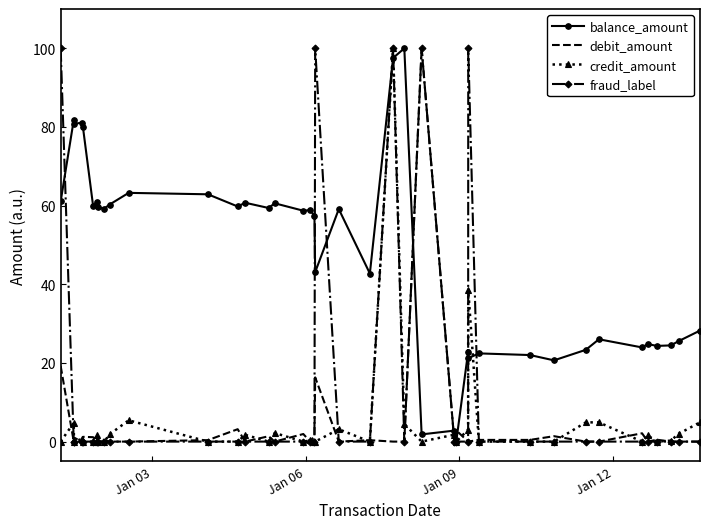

What is the maximum value for debit_amount?

100.0